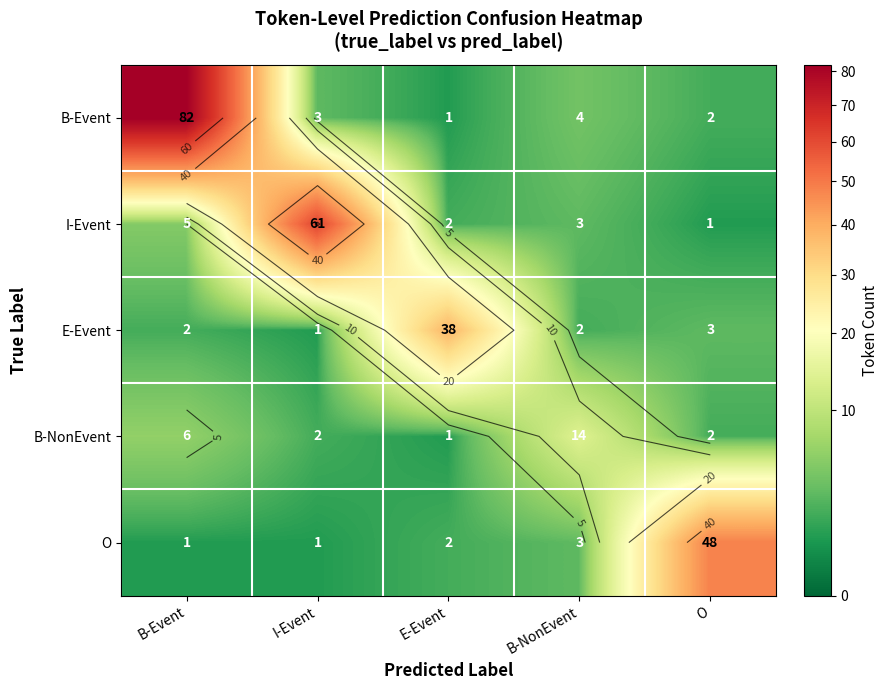

Rank the series at O from lowest to highest value.

I-Event, B-Event, B-NonEvent, E-Event, O